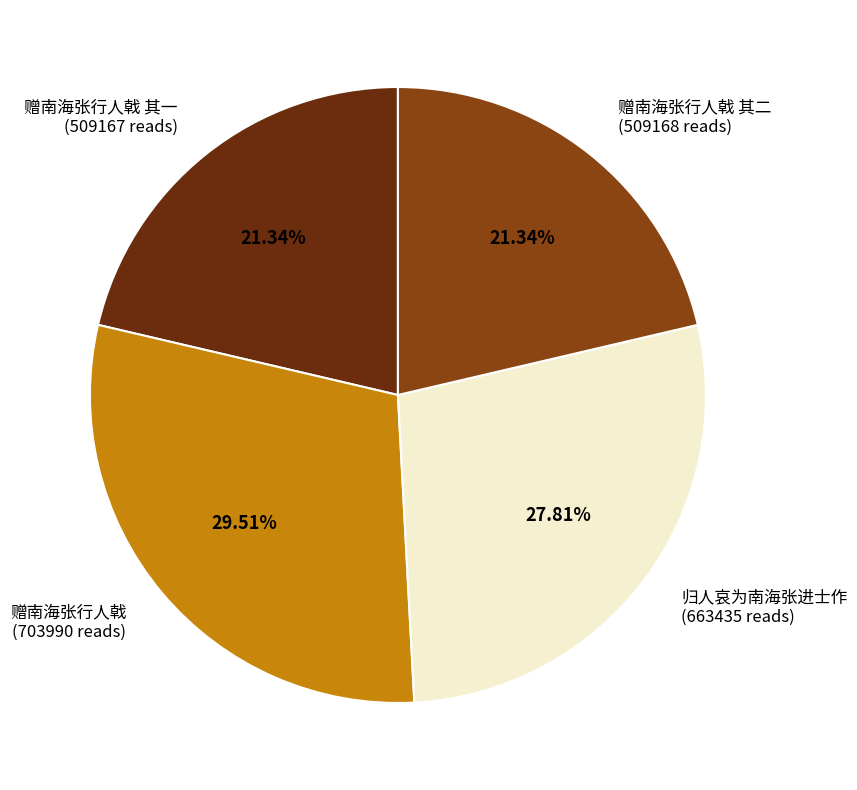

Does any single category account for the majority?

No